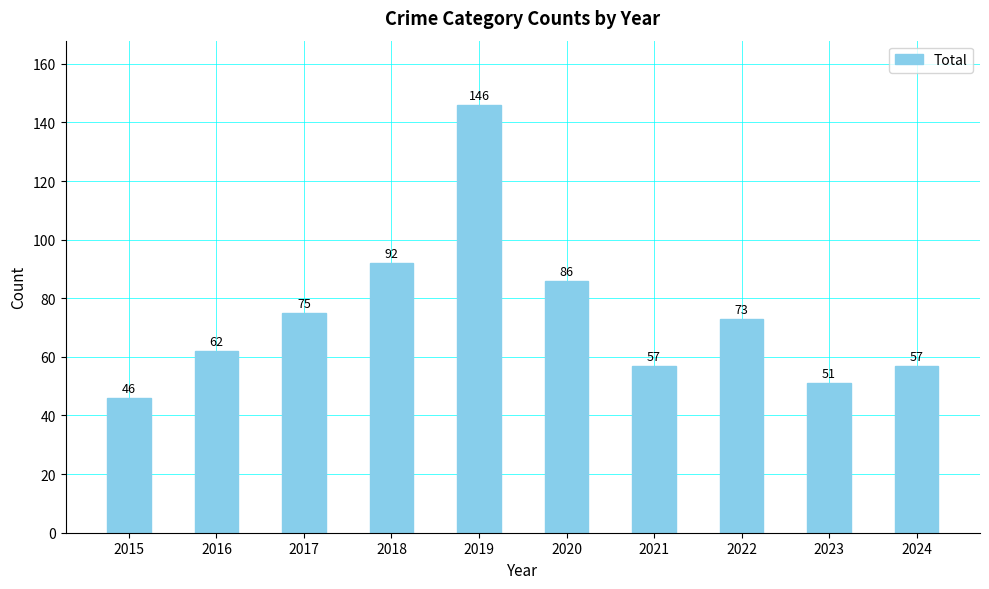

Reading left to right, what are all the values shown in this chart?

46	62	75	92	146	86	57	73	51	57